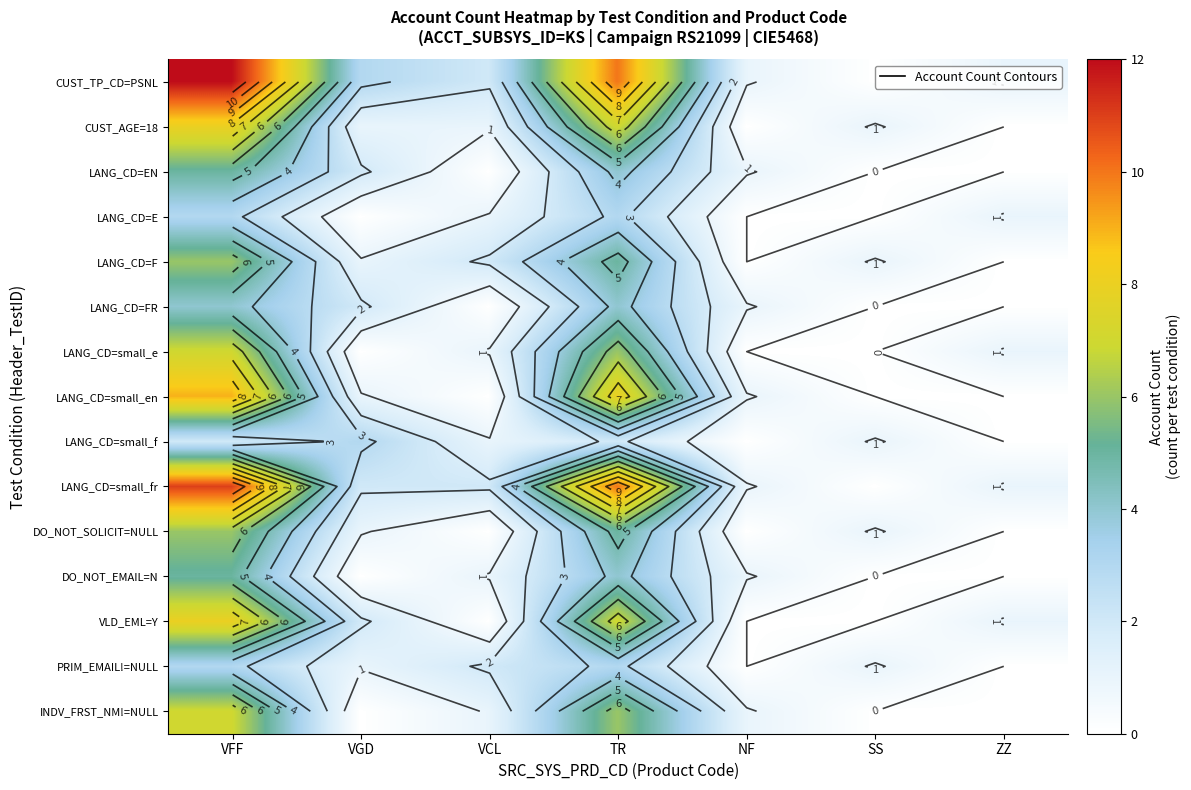

What is the greatest value displayed?

12